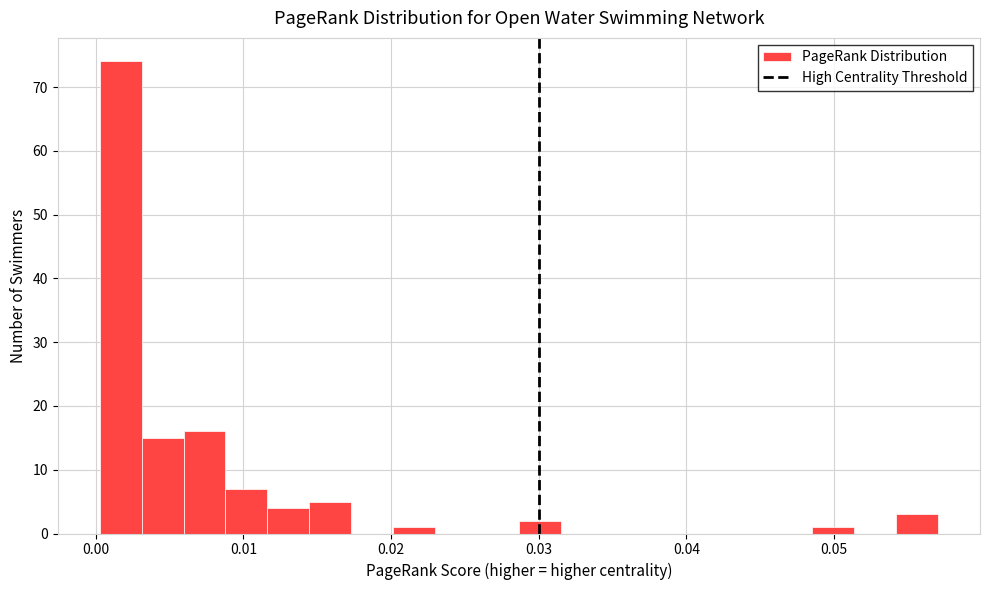

Read against the x-axis, roughly where is the centre of the tallest bar?

0.002